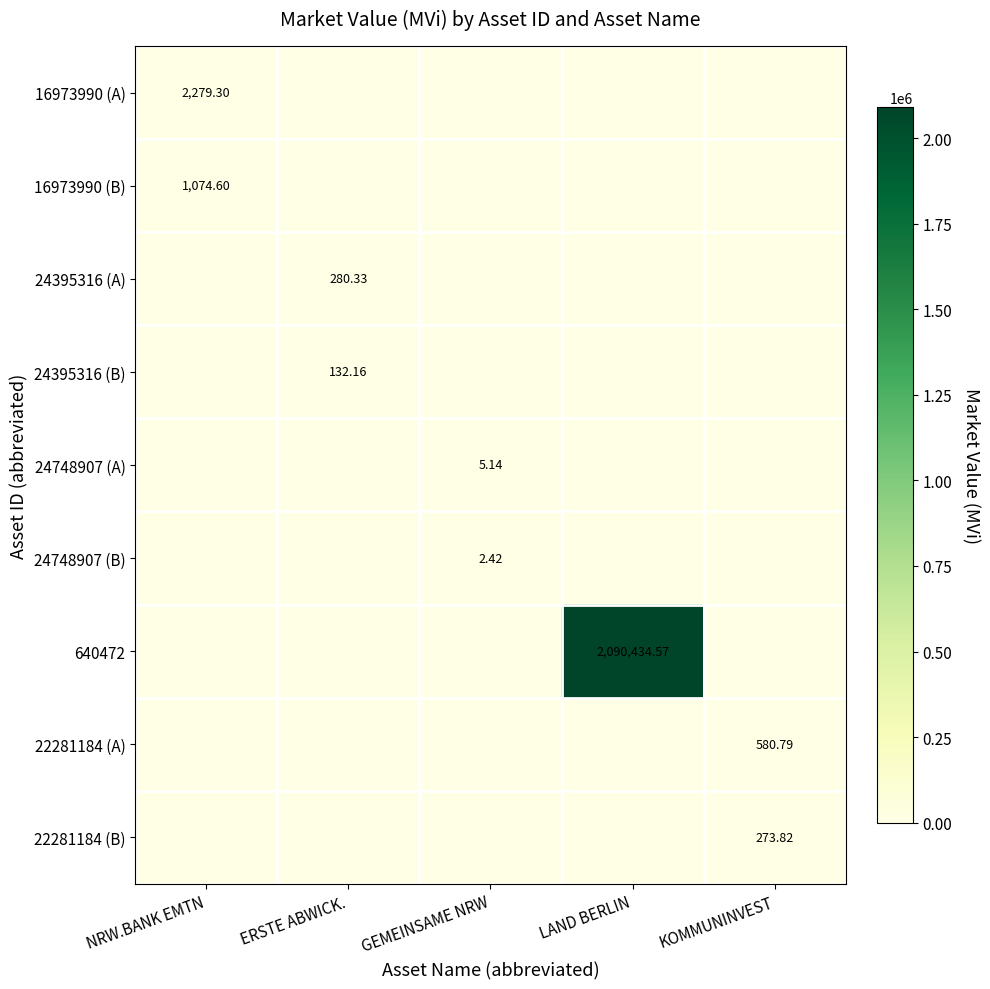

What is the highest value of the 24748907 (B) series?

2.4